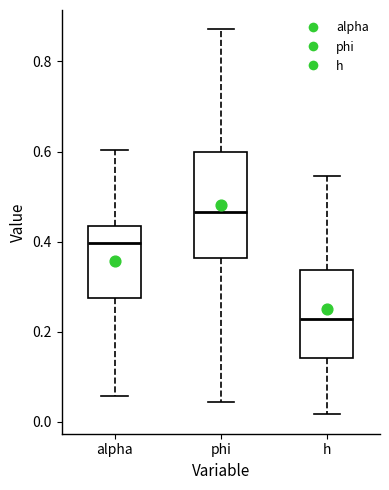

Comparing the boxes themselves (not the whiskers), which one is the tallest?

phi